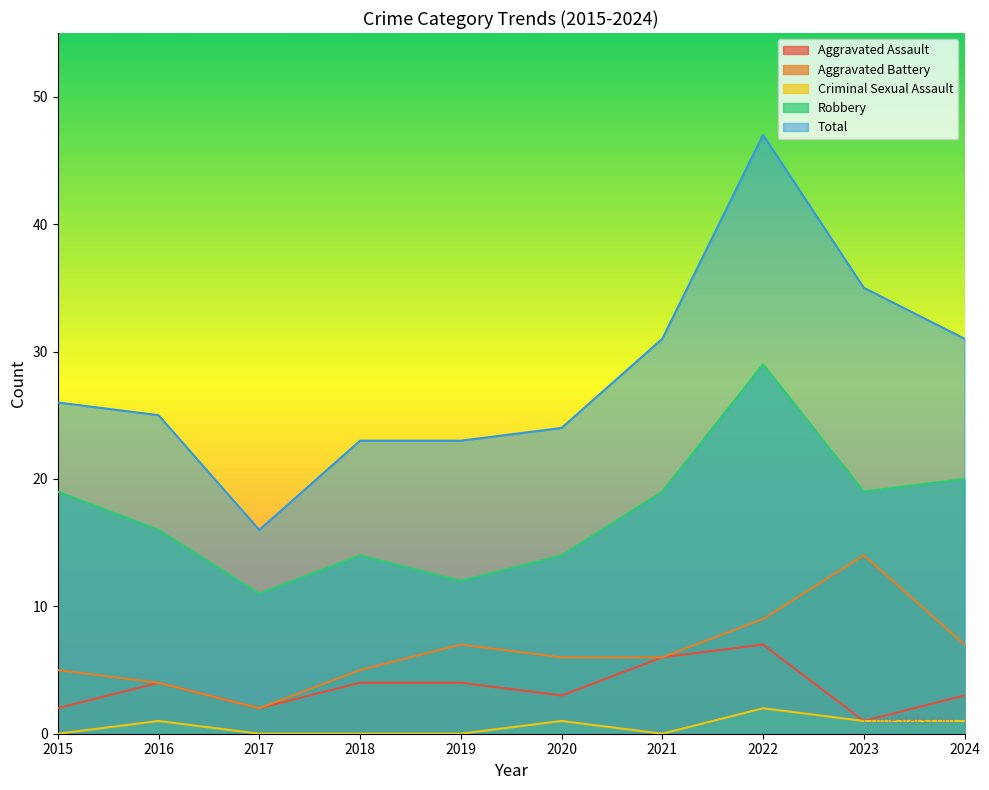

Which category has the highest value across all series?

2022